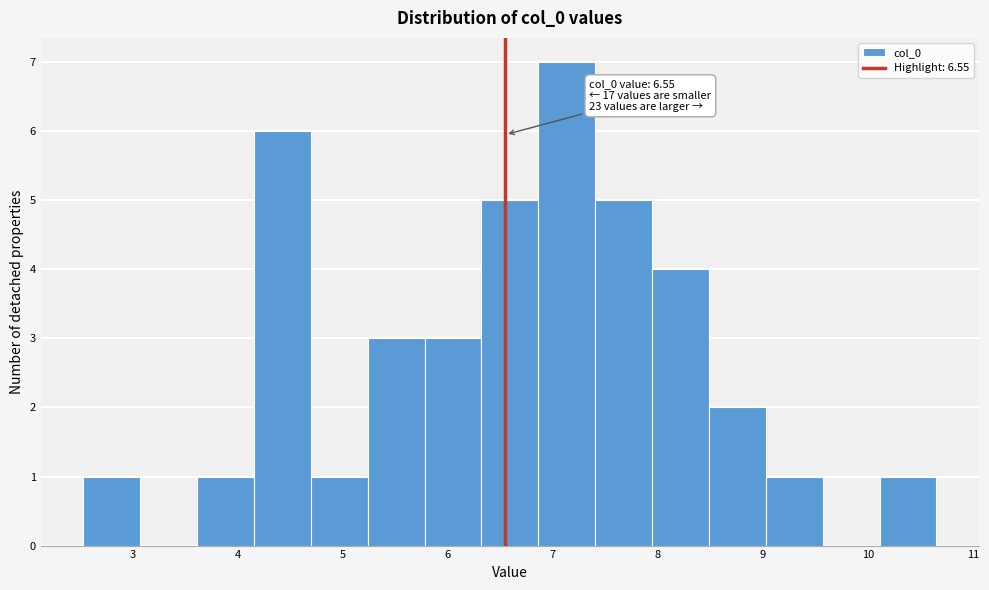

Over which range of the x-axis is the bar tallest?

6.9 to 7.4